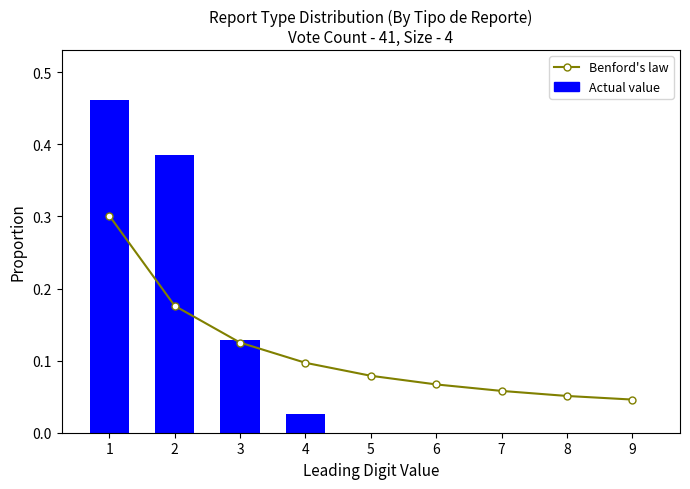

Is it true that Actual value equals 0.2 at 1?

False